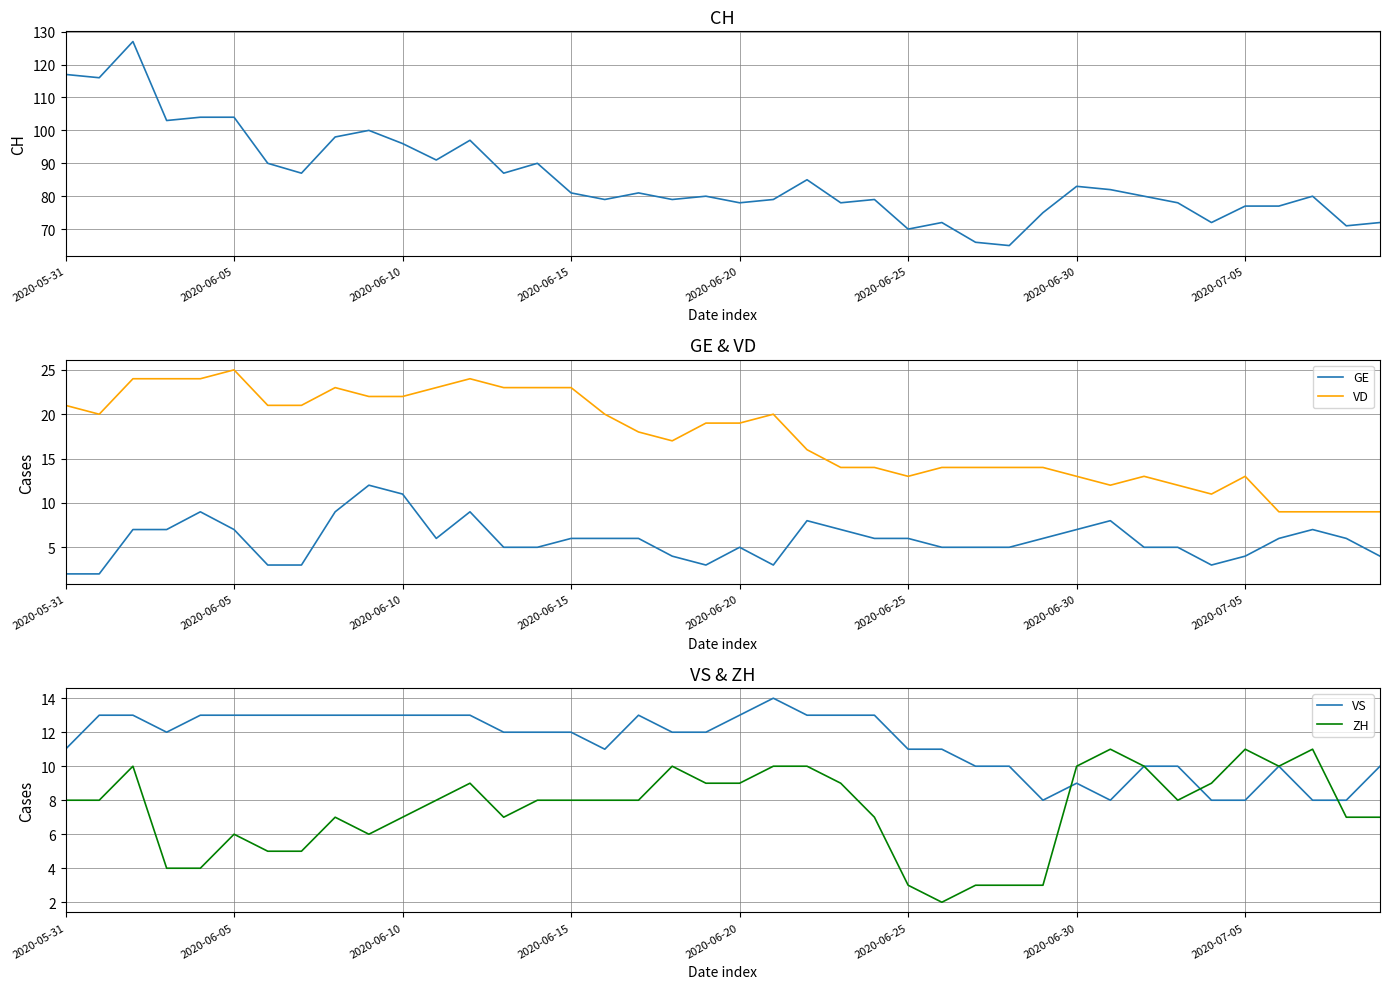

Count the number of data series in this chart.

5